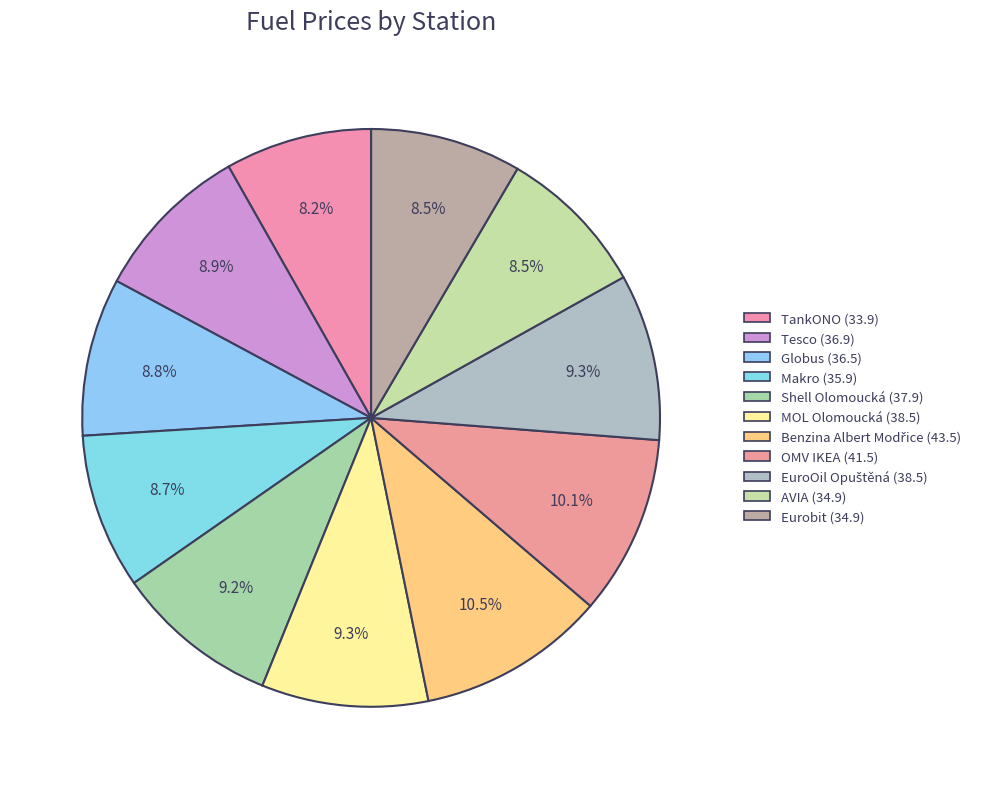

What is the change in value from Tesco to Shell Olomoucká?

+1.0